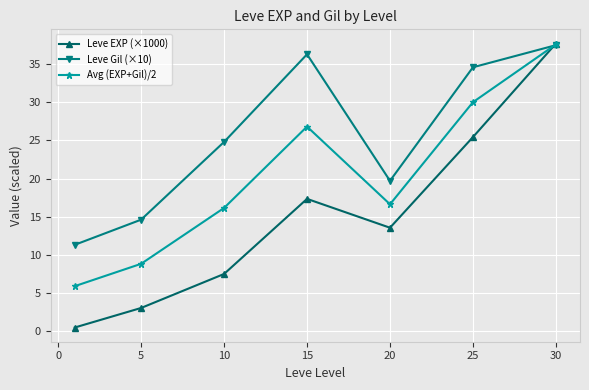

How many intersections are there between Leve EXP (×1000) and Avg (EXP+Gil)/2?

1